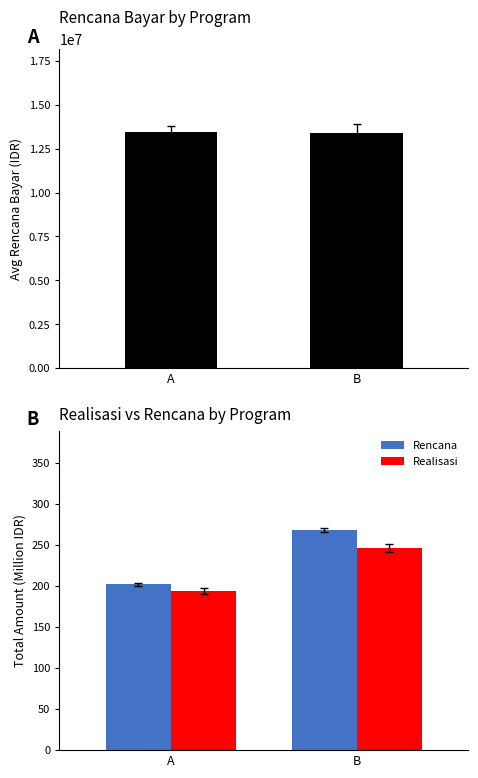

Which series has the largest total across all categories?

Rencana